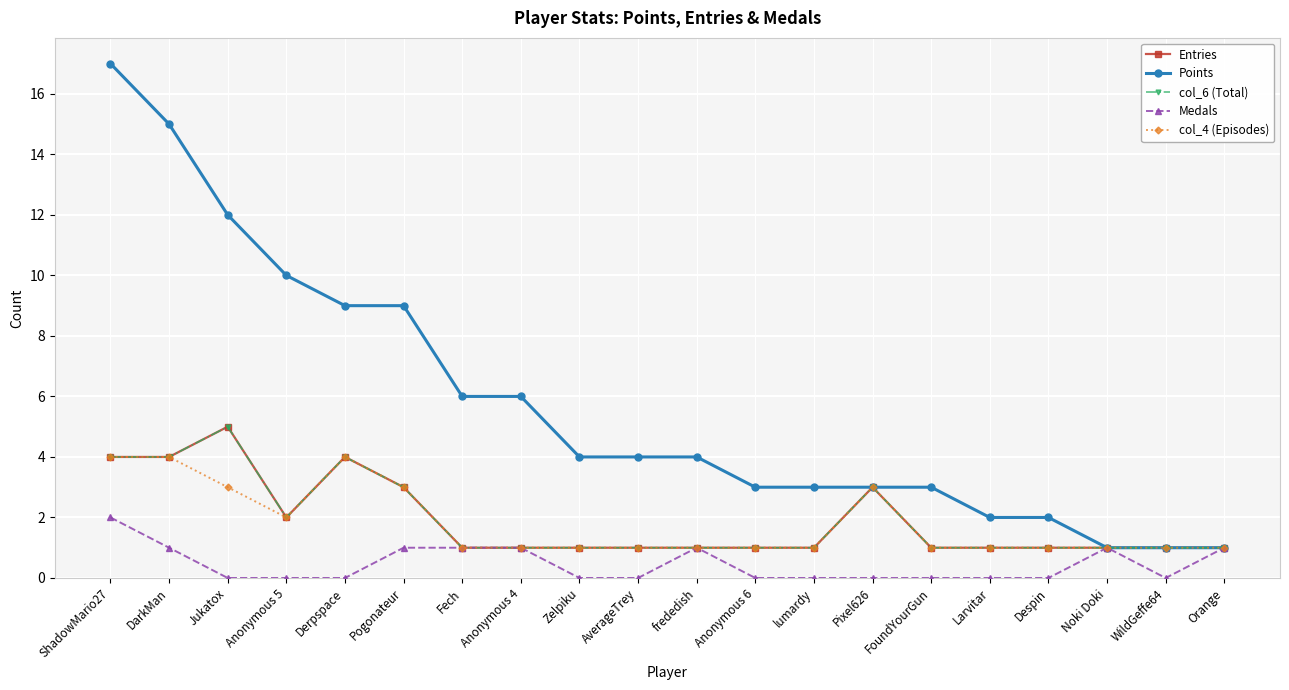

What is the label of the 12th point from the right?

Zelpiku